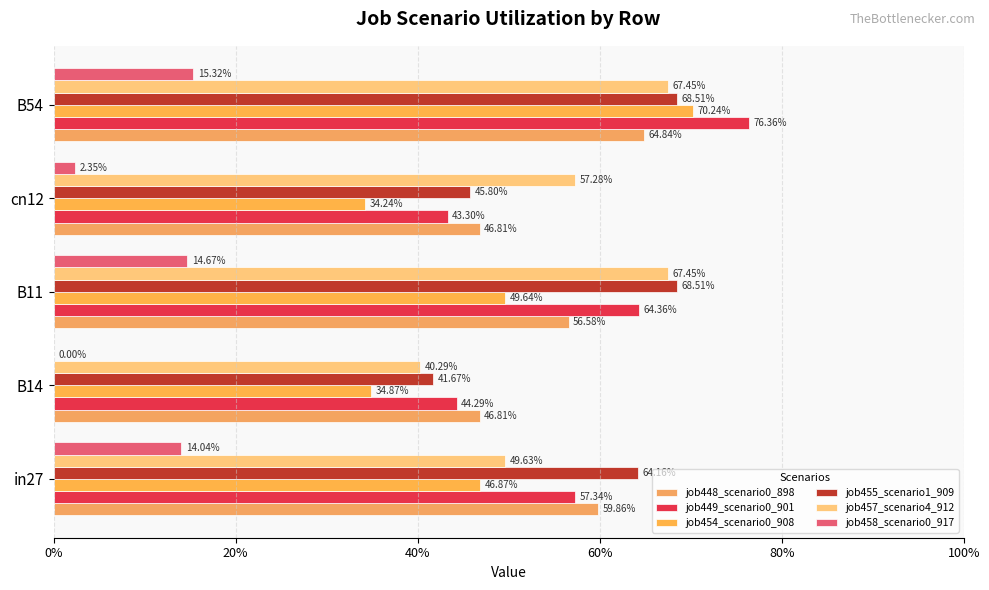

How many groups of bars are there?

5